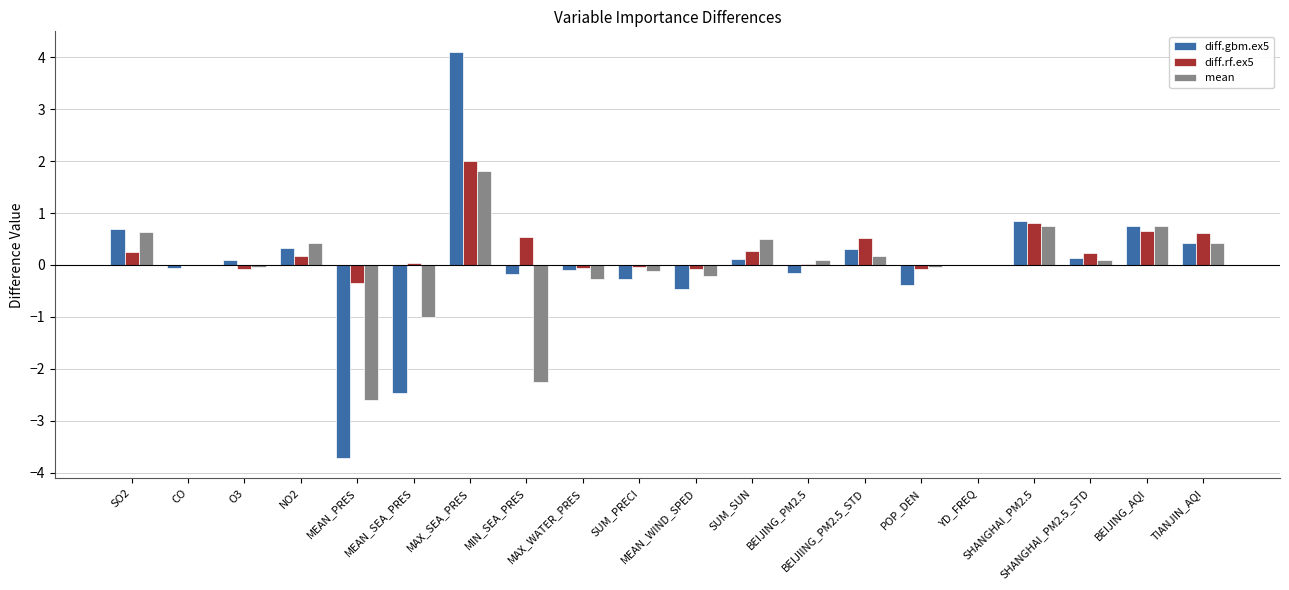

Which category has the highest value in the diff.rf.ex5 series?

MAX_SEA_PRES